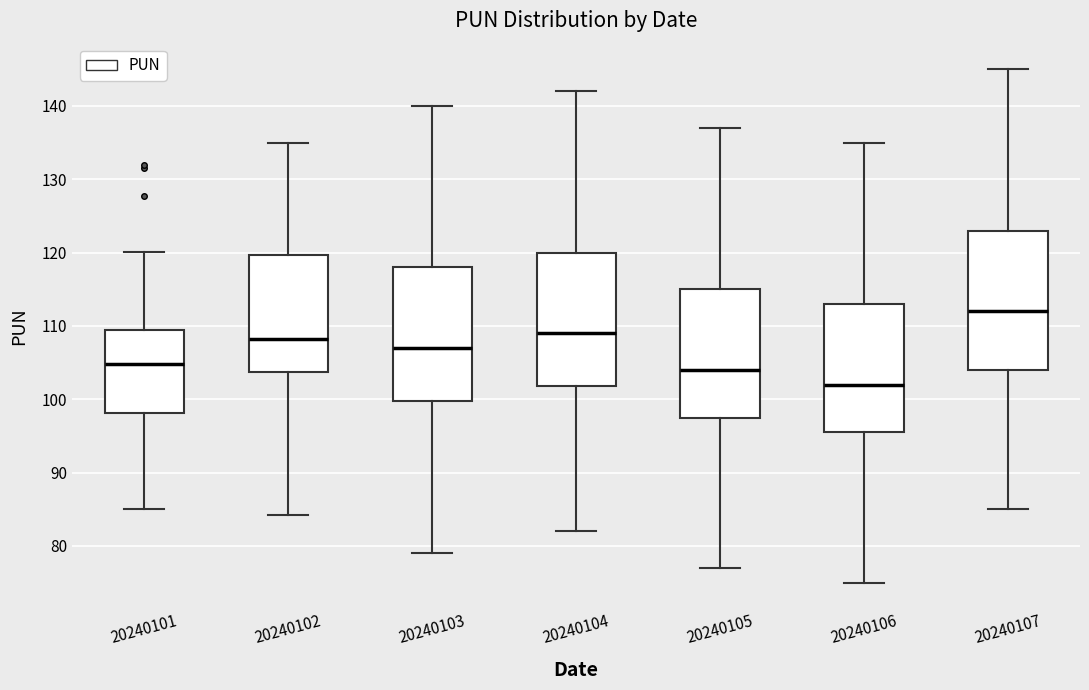

Reading left to right, transcribe this box plot: for each box, give where its median line is, the range the box spans, and where its two whiskers end, as read against the y-axis. The values are not printed on the chart, so give them approximately, as read against the axis.

20240101: median 105, box 98 to 109, whiskers 85 to 120
20240102: median 108, box 104 to 120, whiskers 84 to 135
20240103: median 107, box 100 to 118, whiskers 79 to 140
20240104: median 109, box 102 to 120, whiskers 82 to 142
20240105: median 104, box 98 to 115, whiskers 77 to 137
20240106: median 102, box 96 to 113, whiskers 75 to 135
20240107: median 112, box 104 to 123, whiskers 85 to 145